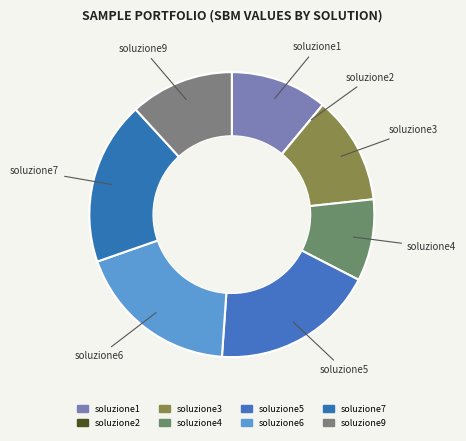

Rank the categories by value from highest to lowest.

soluzione5, soluzione6, soluzione7, soluzione3, soluzione9, soluzione1, soluzione4, soluzione2